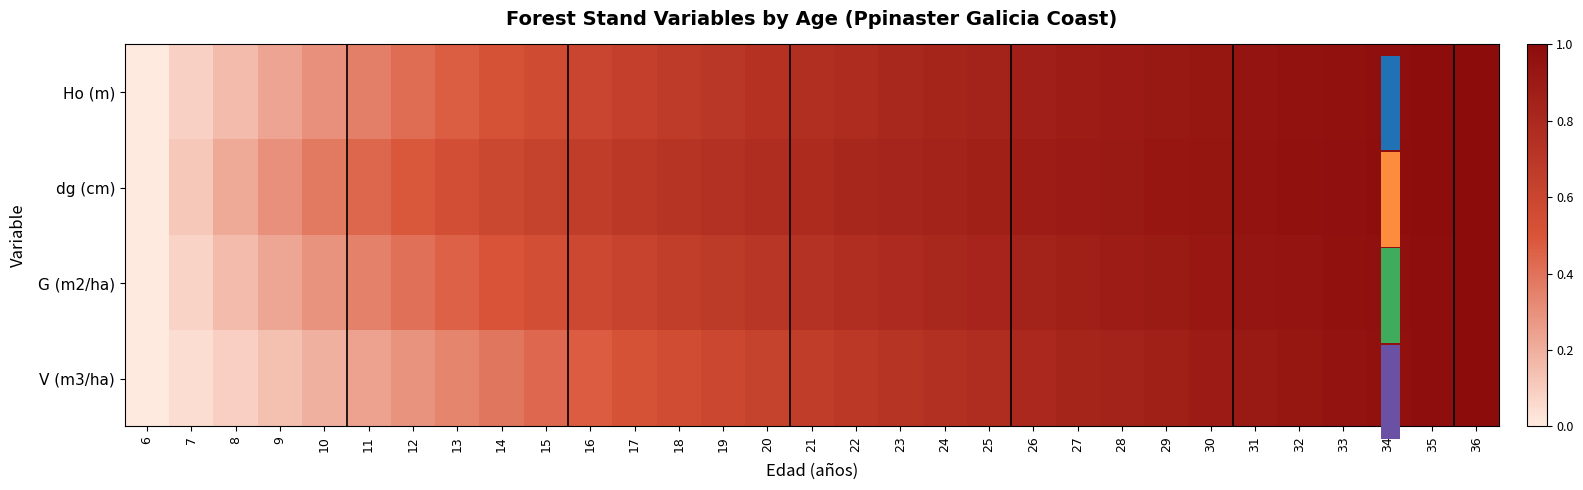

The dg (cm) series shows 0.6 at 15. True or false?

True